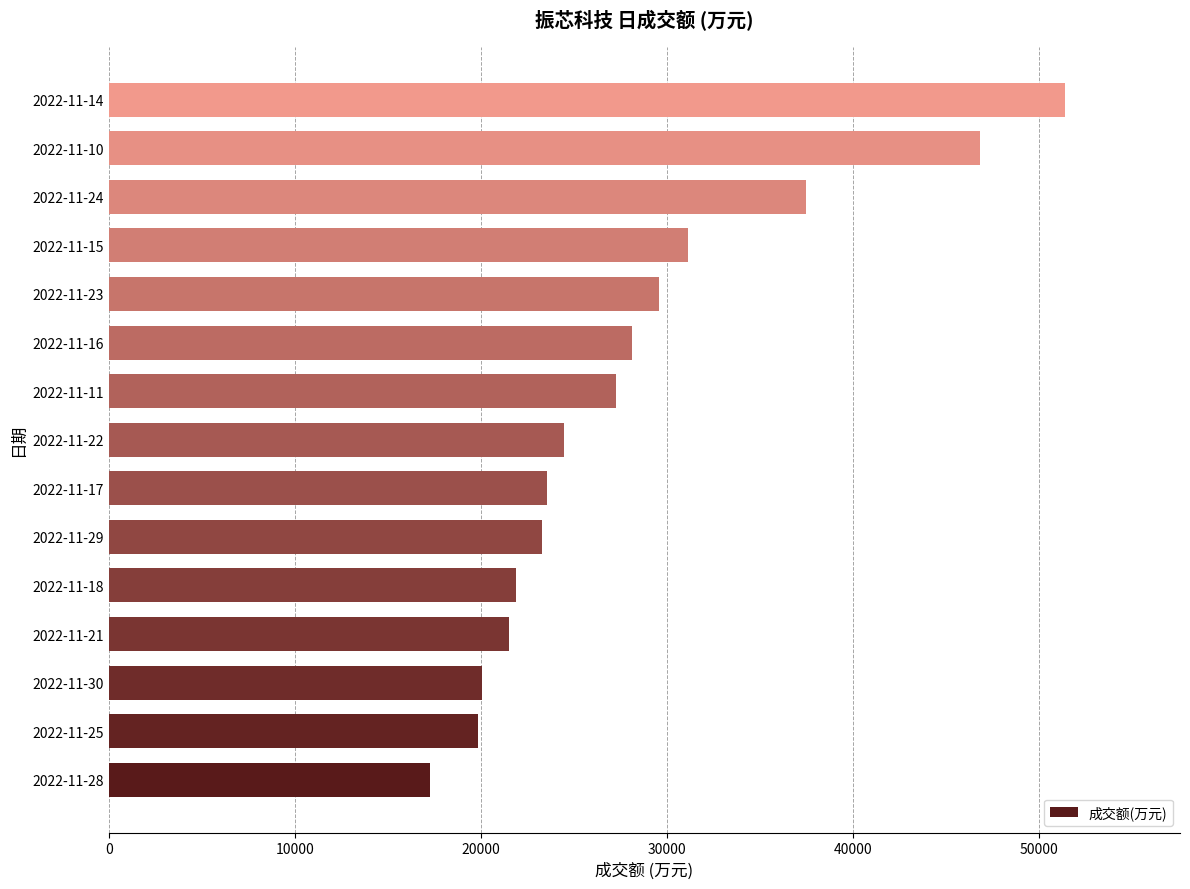

Which has a higher value, 2022-11-21 or 2022-11-28?

2022-11-21